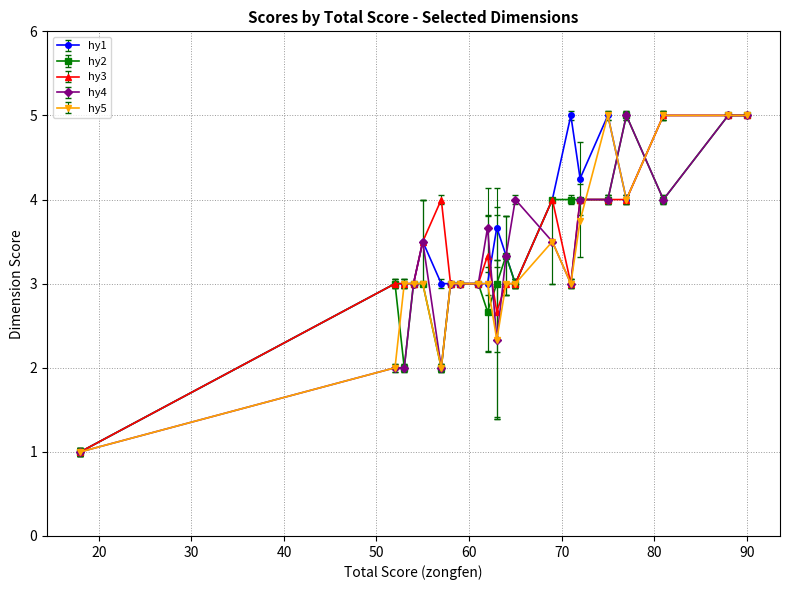

True or false: hy2 has more than 0 interior local peaks.

True